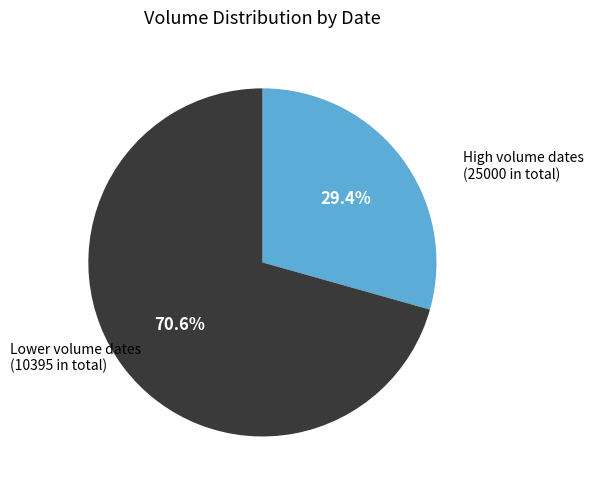

Does any single category account for the majority?

Yes